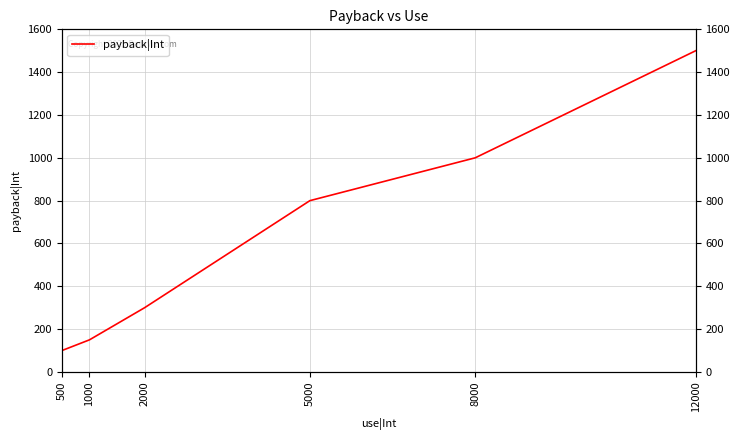

What is the difference between the maximum and minimum values?

1400